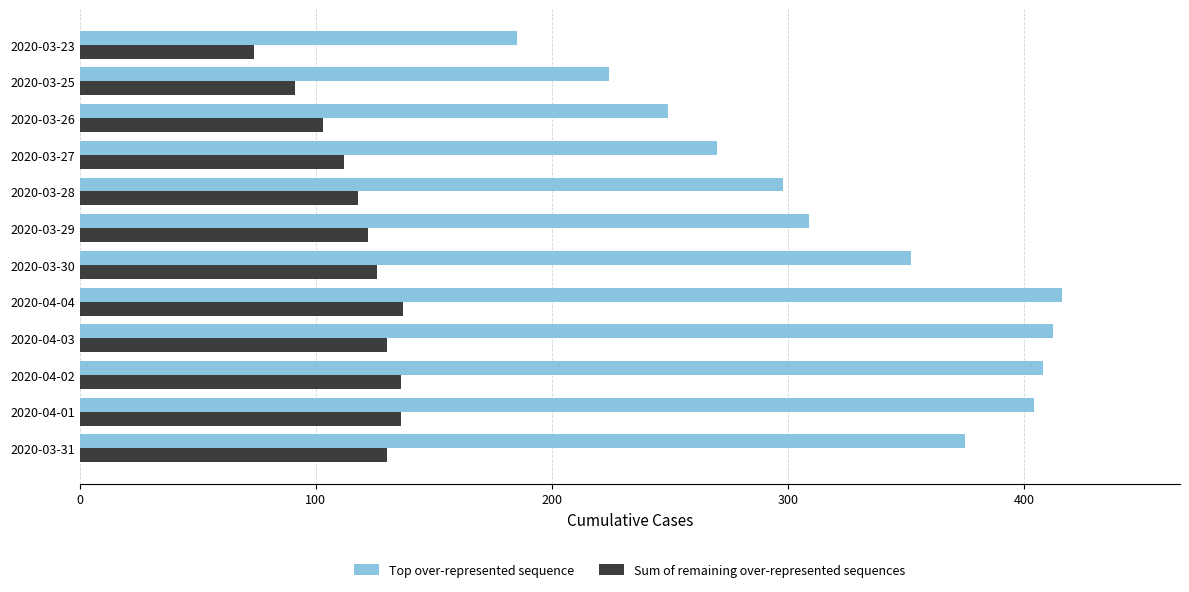

Rank the series by their maximum value, from lowest to highest.

Sum of remaining over-represented sequences, Top over-represented sequence